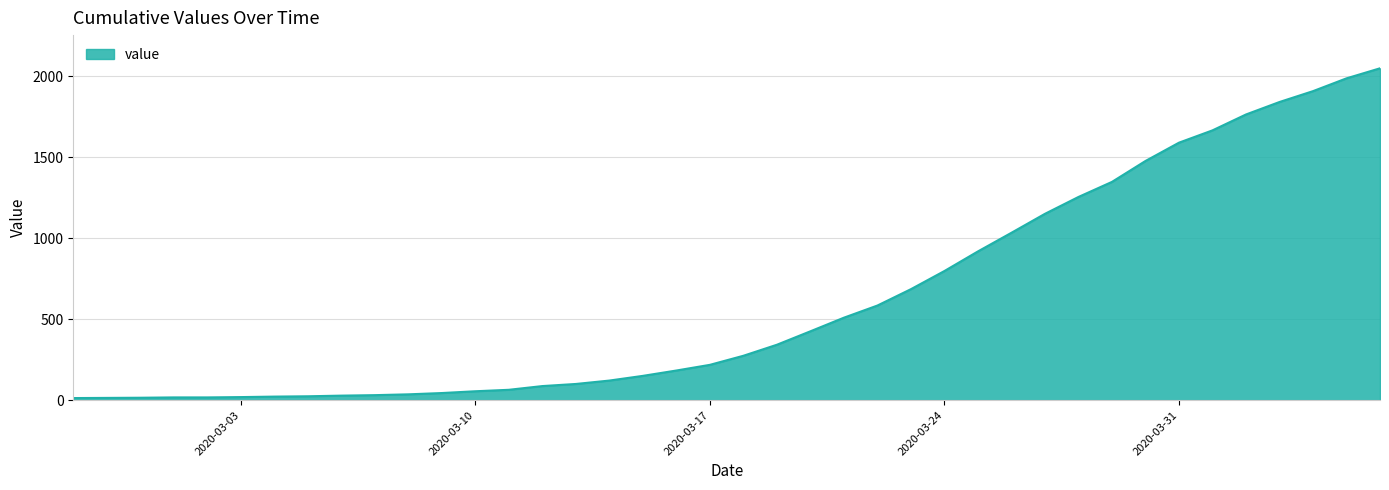

What is the maximum value shown in the chart?

2048